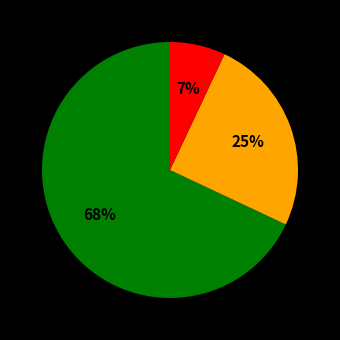

To the nearest percent, what is the average slice percentage?

33%